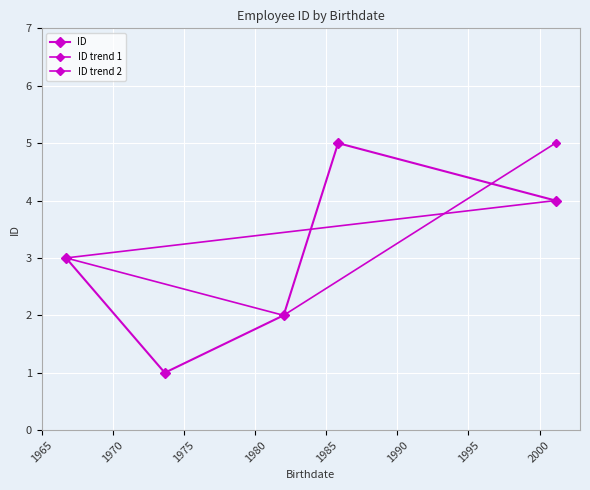

Which has a higher value, 1982-01-01 or 1973-08-22?

1982-01-01